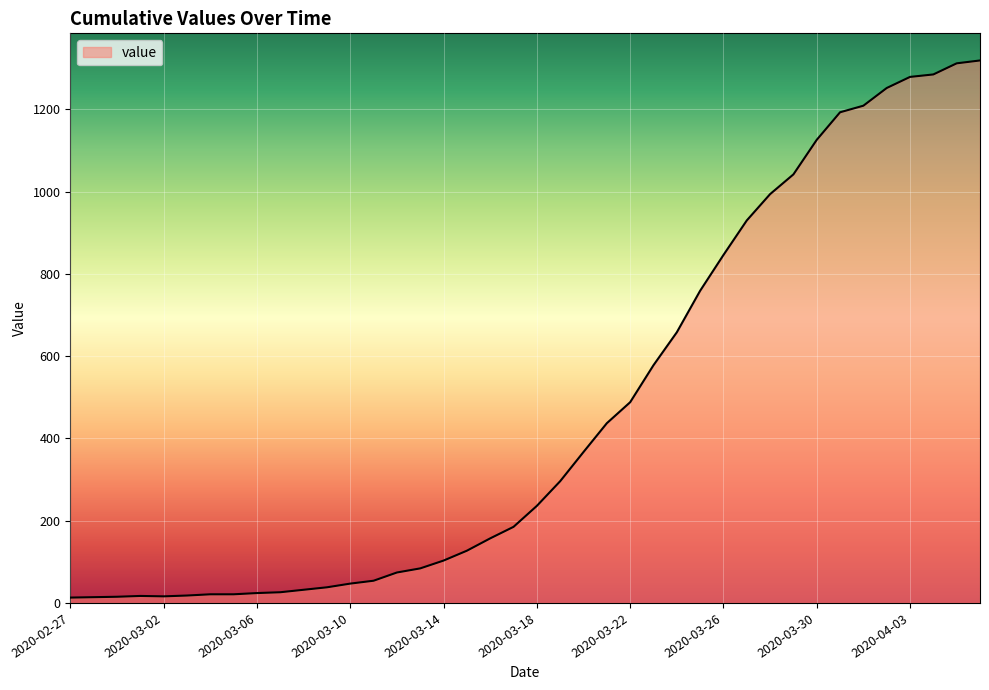

What is the difference between the maximum and minimum values?

1306